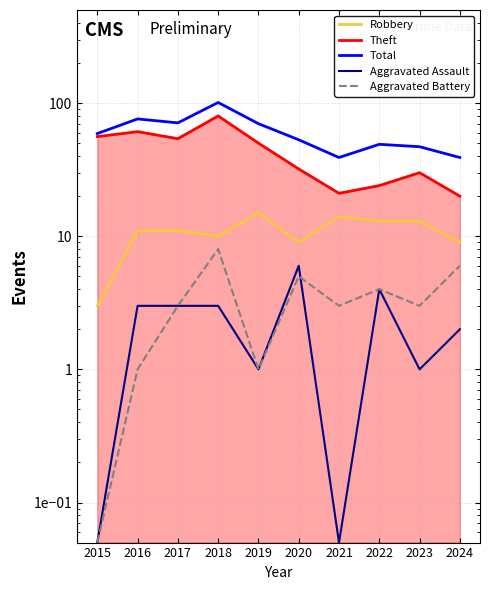

Is it true that Total equals 90.0 at 2015?

False